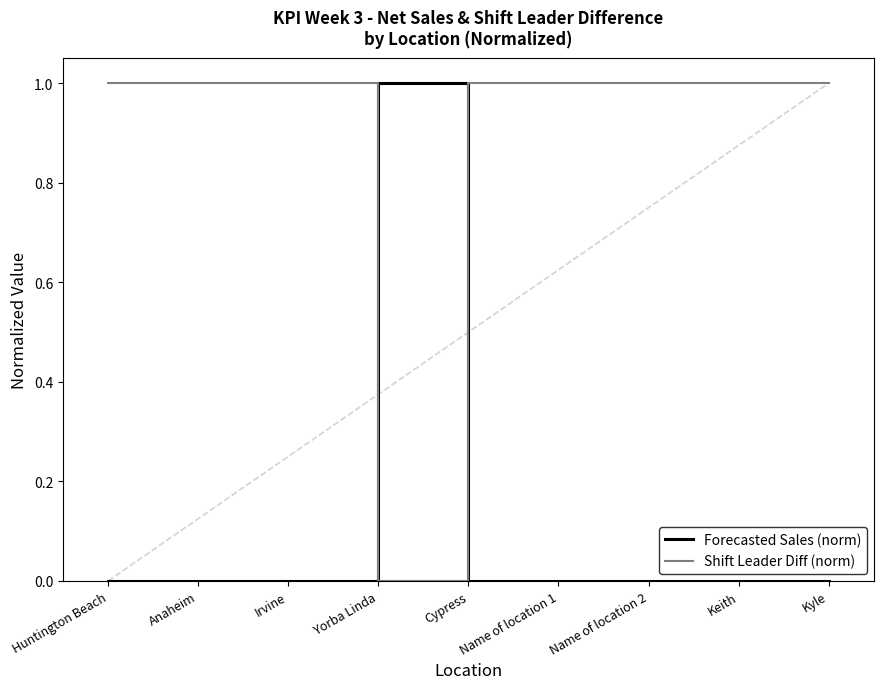

At which label is Shift Leader Diff (norm) closest to 0?

Yorba Linda